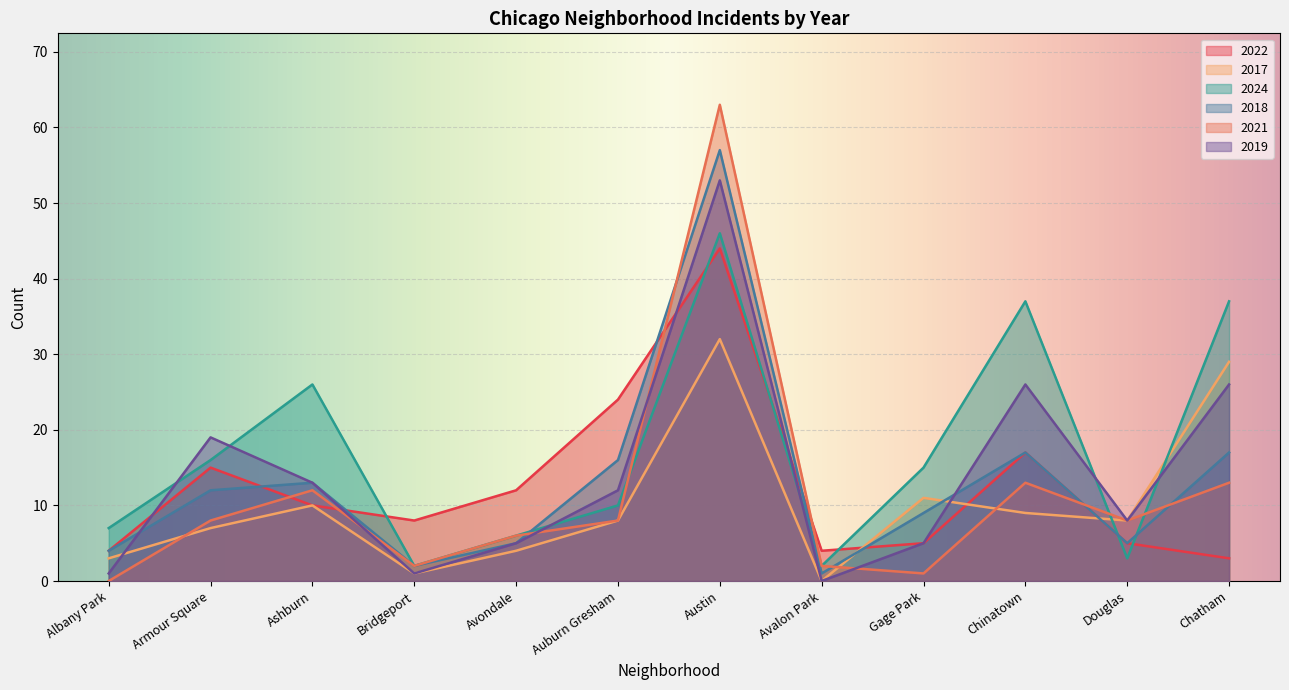

Which series changed the most between Avondale and Austin?

2021